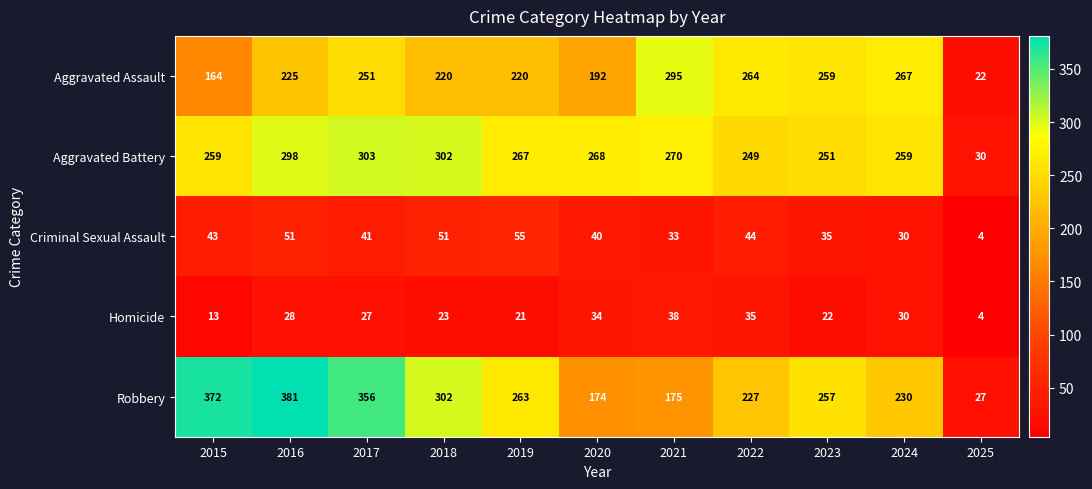

Which series has the largest total across all categories?

Robbery